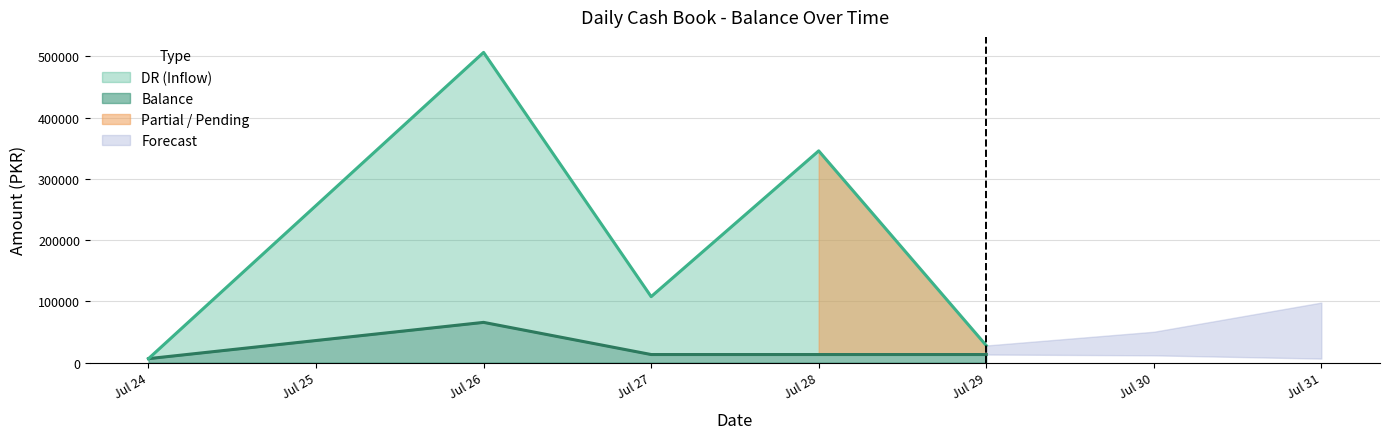

Does the chart display data point markers on the line(s)?

No